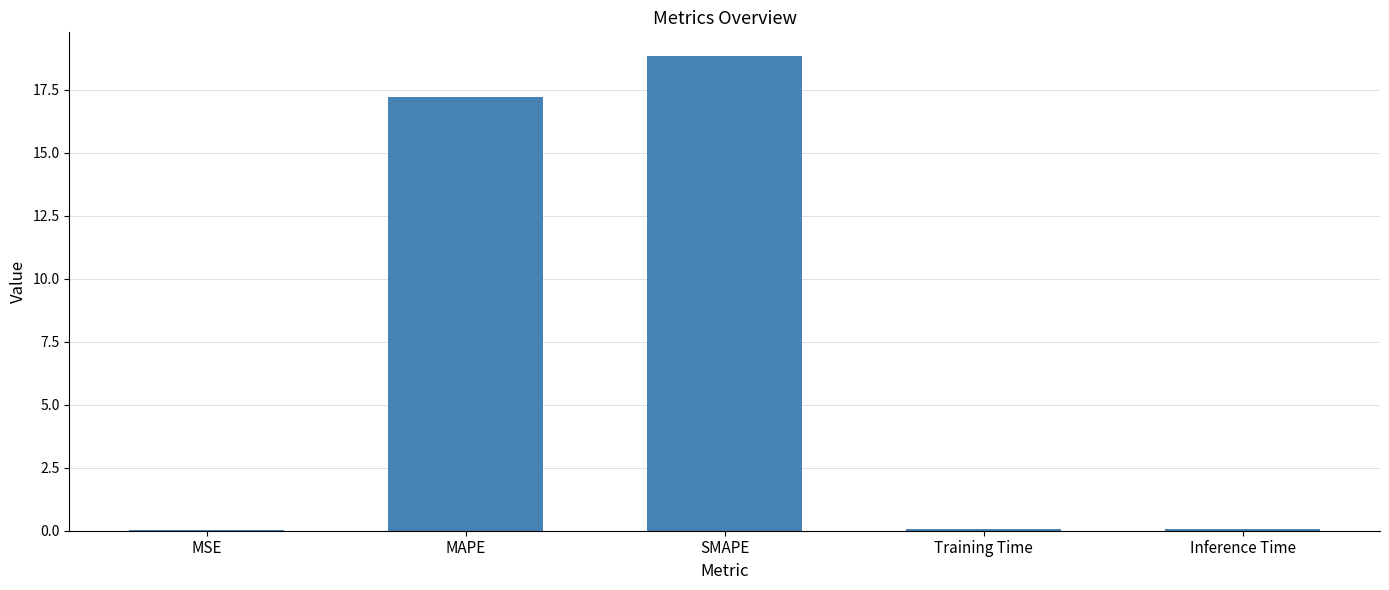

Between Training Time and MAPE, which is larger?

MAPE